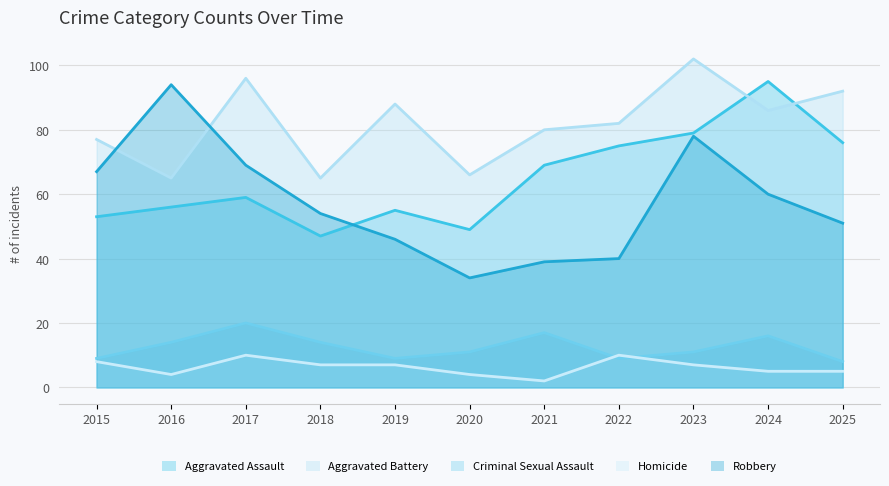

How many categories are shown in the chart?

11